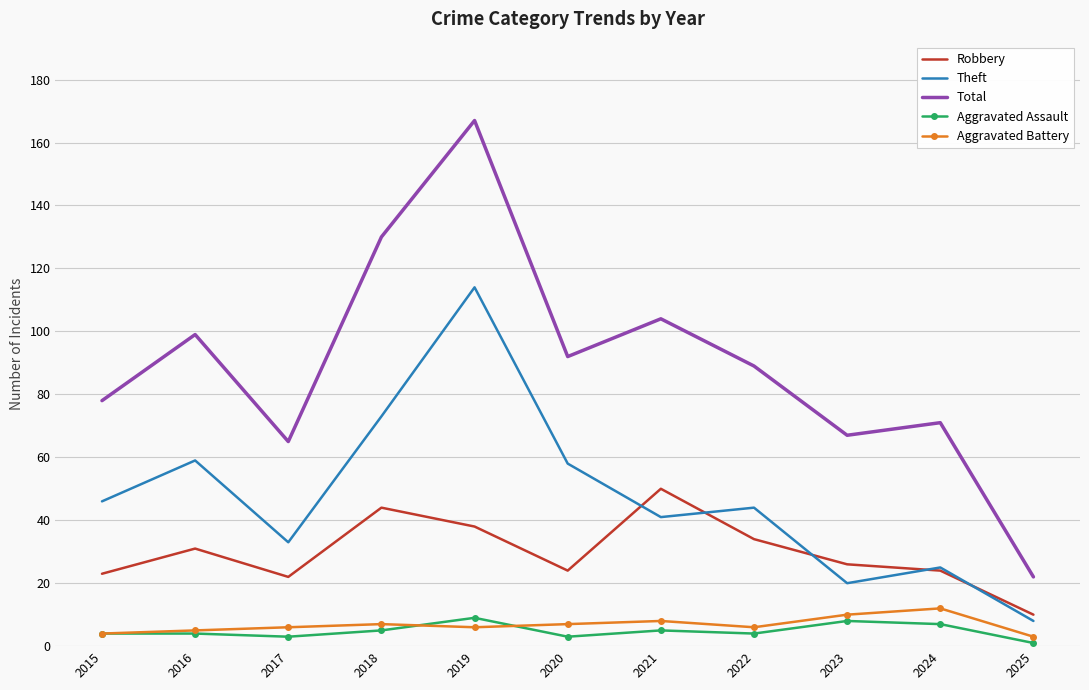

List the series in order of their peak value, highest first.

Total, Theft, Robbery, Aggravated Battery, Aggravated Assault